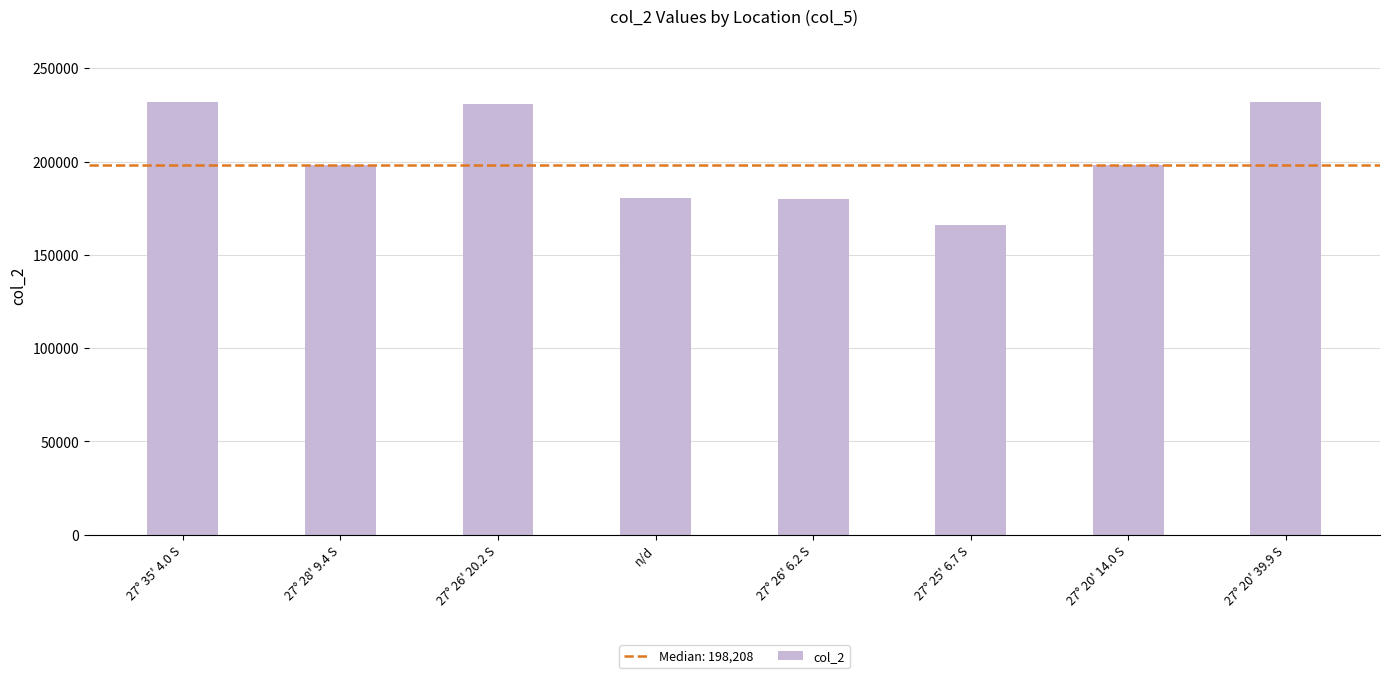

What is the sum of the values at 27° 20' 14.0 S and 27° 26' 6.2 S?

378256